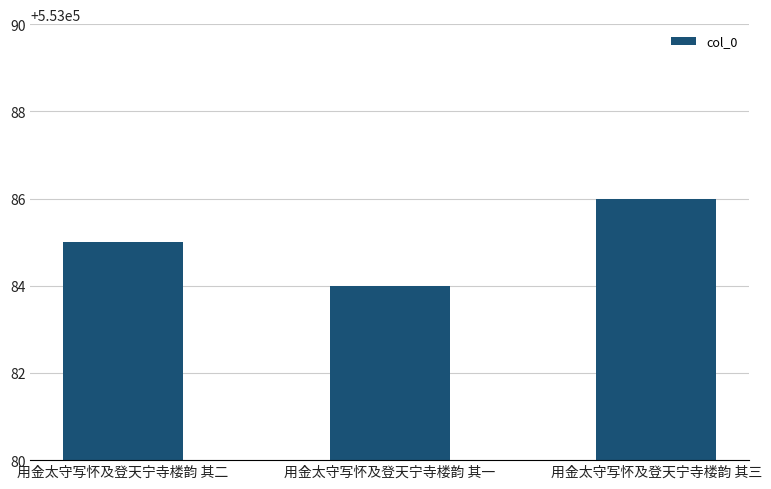

What is the ratio of the value at 用金太守写怀及登天宁寺楼韵 其二 to the value at 用金太守写怀及登天宁寺楼韵 其三?

1.0